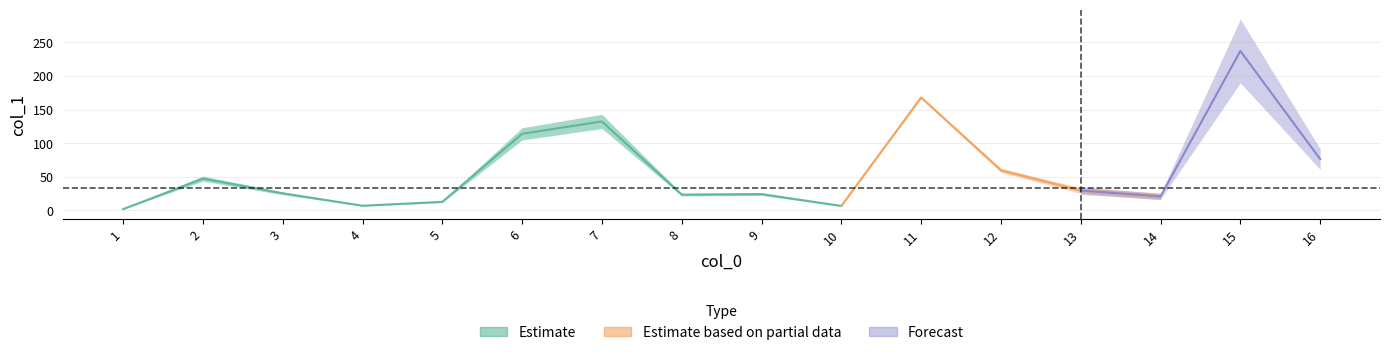

Reading left to right, what are all the values shown in this chart?

1.7	47.2	25.3	6.8	12.6	113.9	132.3	23.3	24.1	6.5	168.0	59.6	29.4	20.7	237.2	76.2